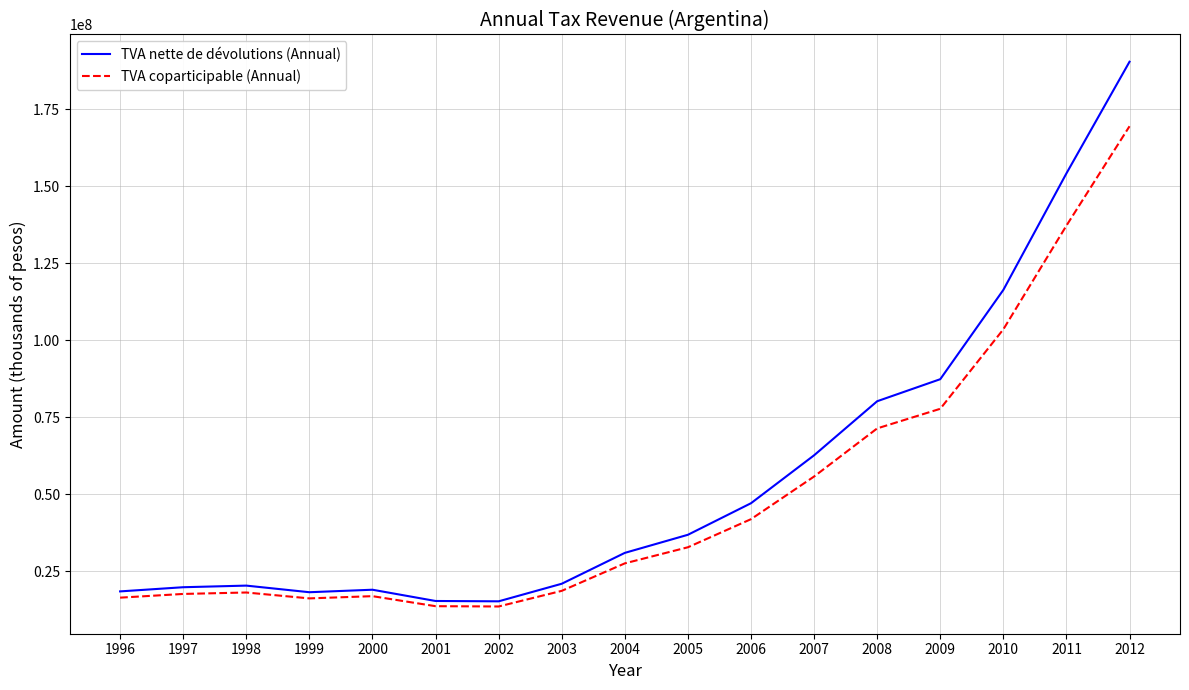

True or false: TVA nette de dévolutions (Annual) and TVA coparticipable (Annual) cross at least once.

False